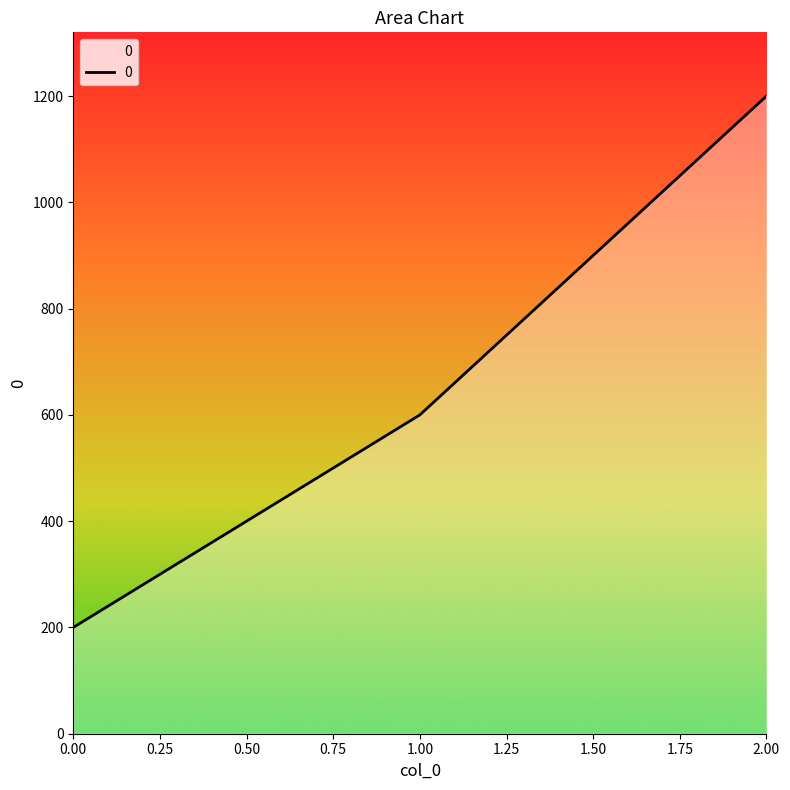

What is the average value?

667